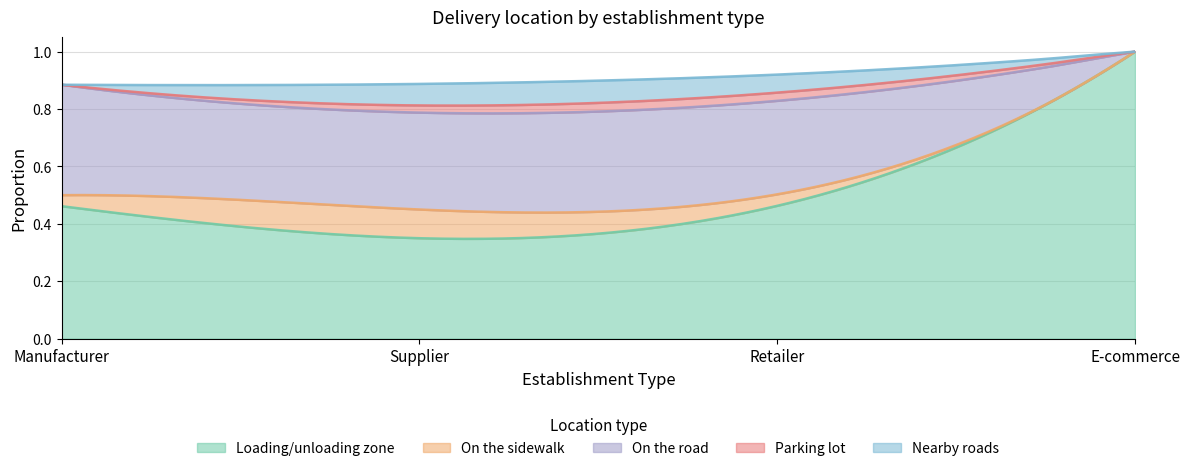

At which category does the chart reach its peak across all series?

E-commerce